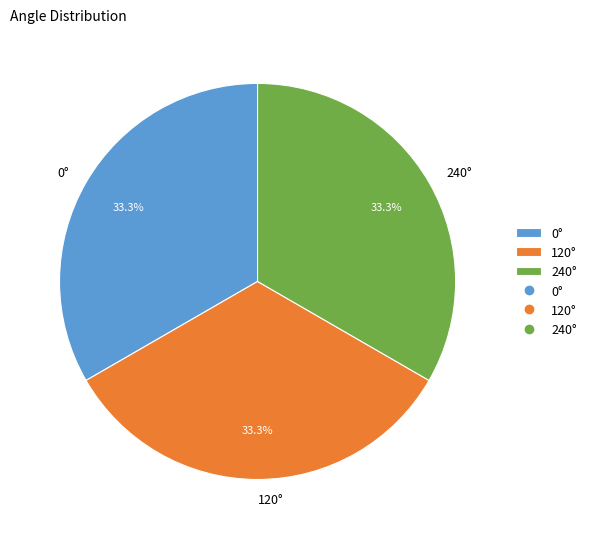

Does any single category account for the majority?

No